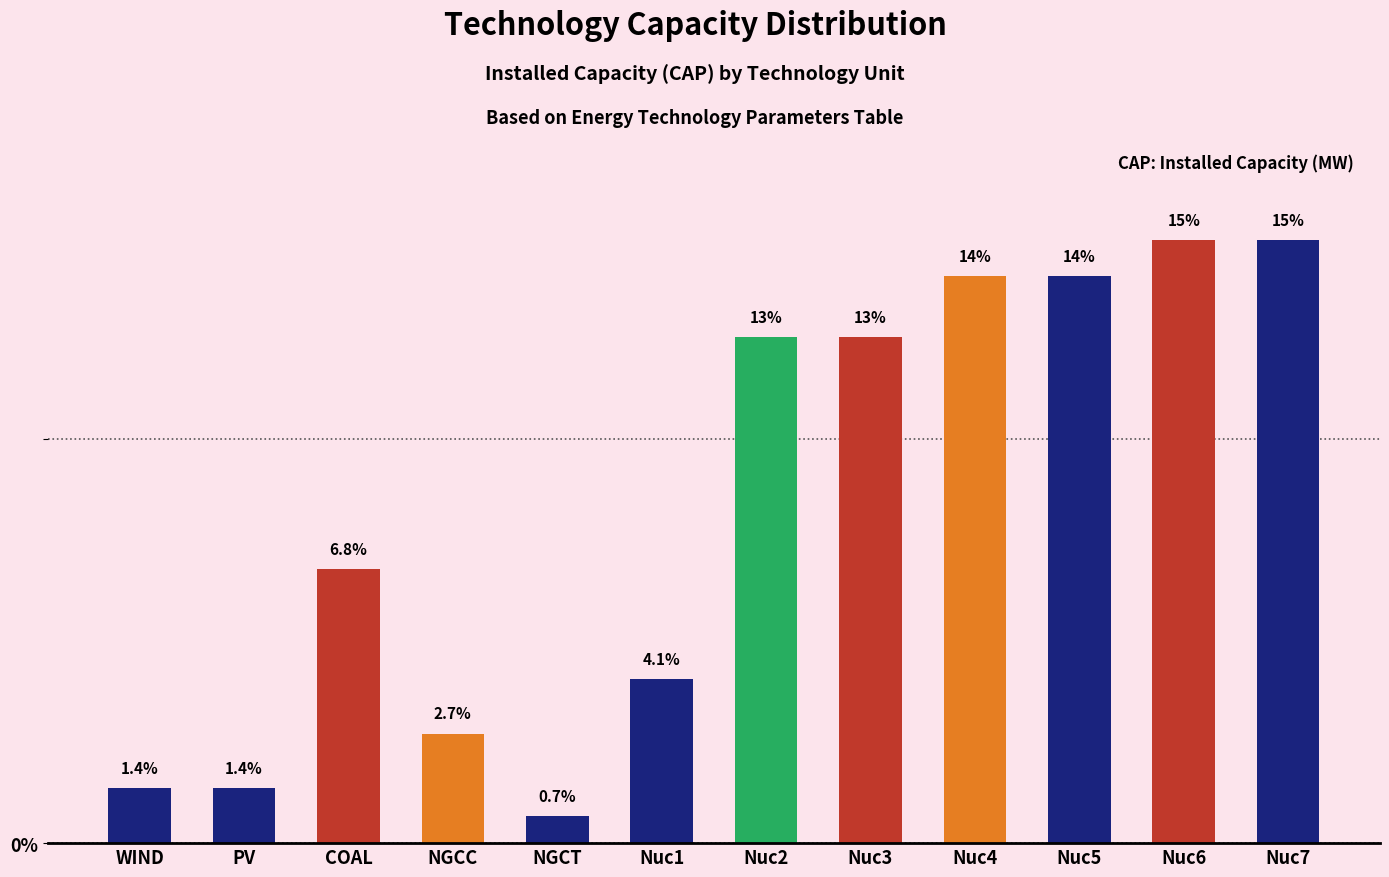

Reading left to right, transcribe all the data shown in this chart.

1.4	1.4	6.8	2.7	0.7	4.1	12.5	12.5	14.0	14.0	14.9	14.9